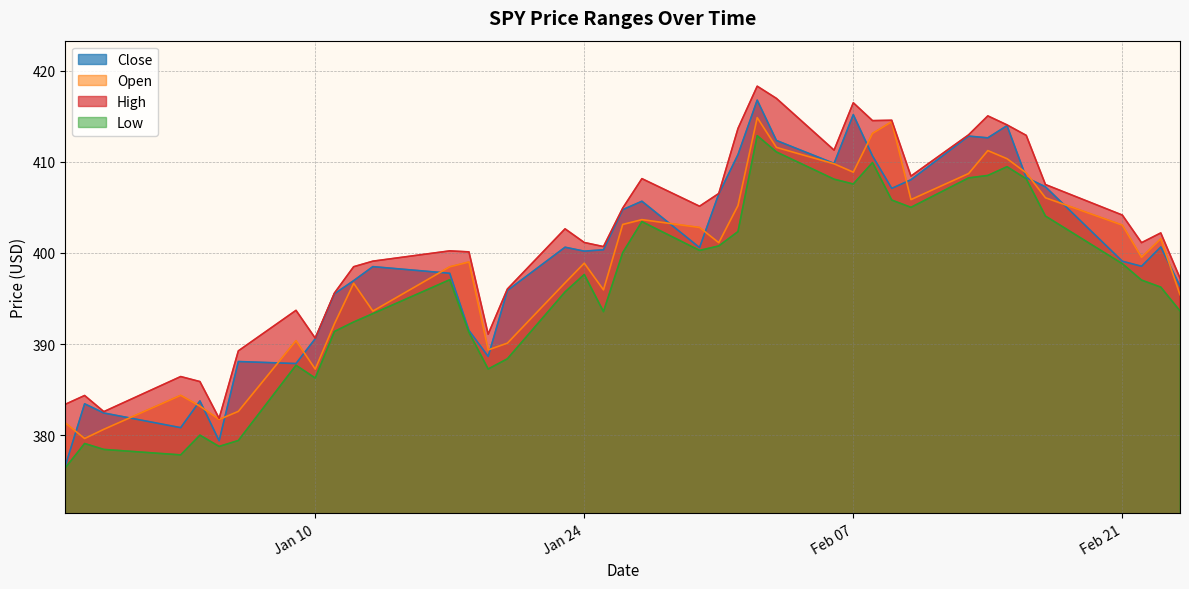

At which category is the sum across all series the highest?

2023-02-02